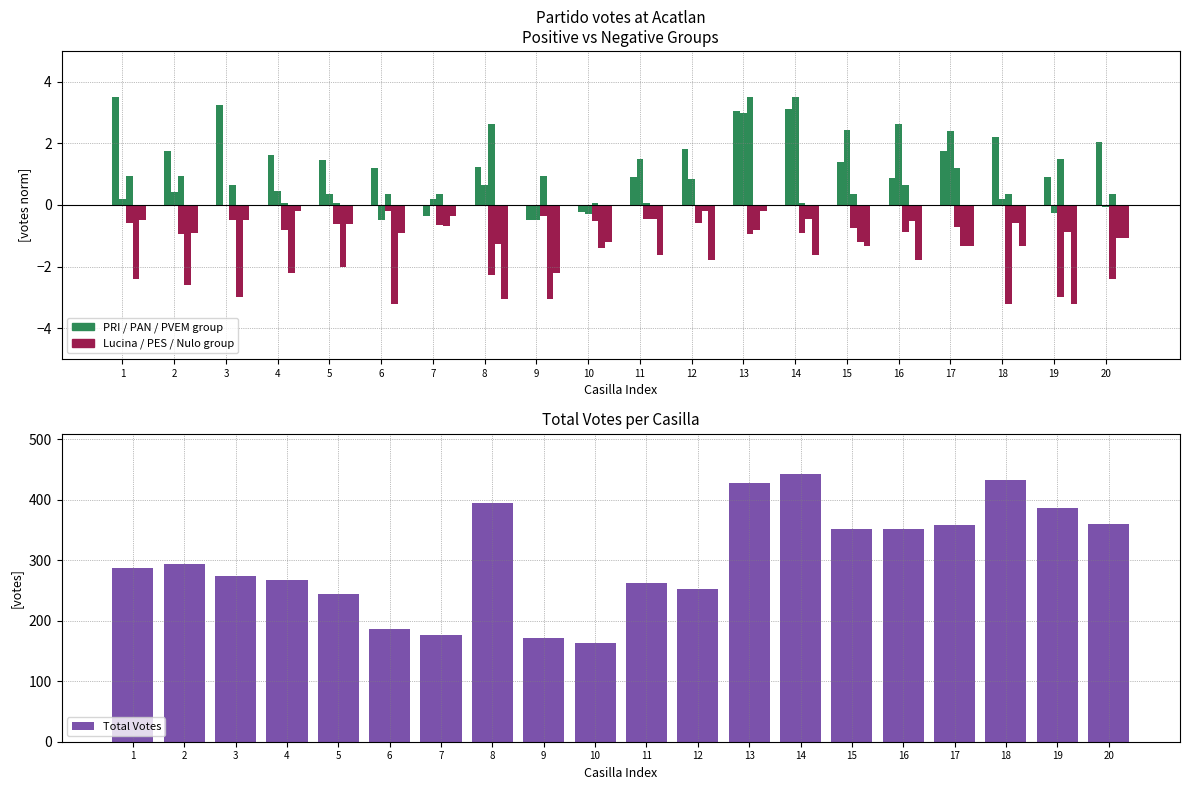

What is the difference between the second highest and second lowest values in the NULO series?

2.9